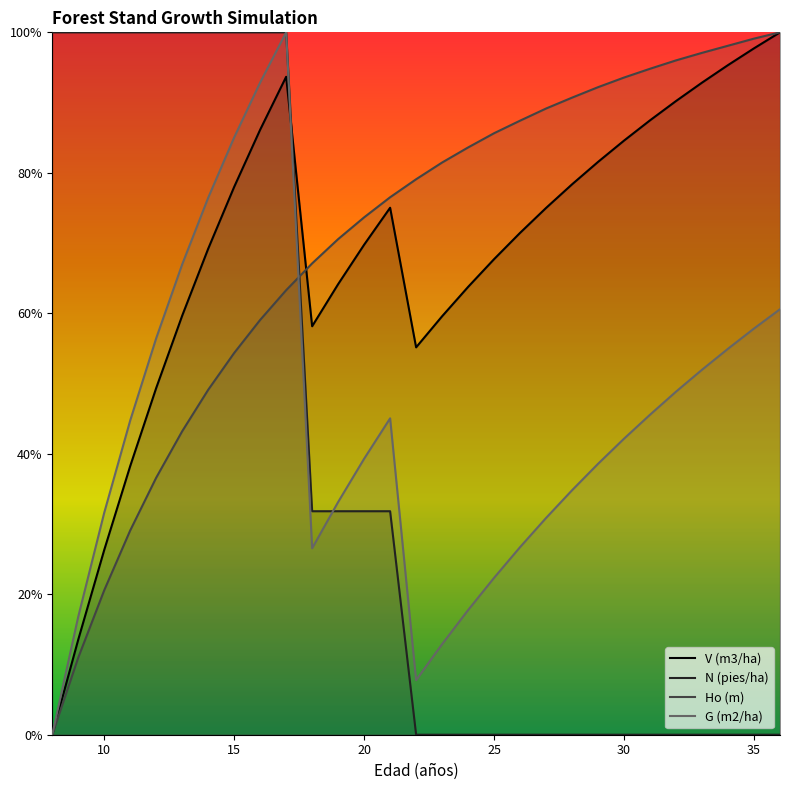

What is the sum of all N (pies/ha) values?

1127.3